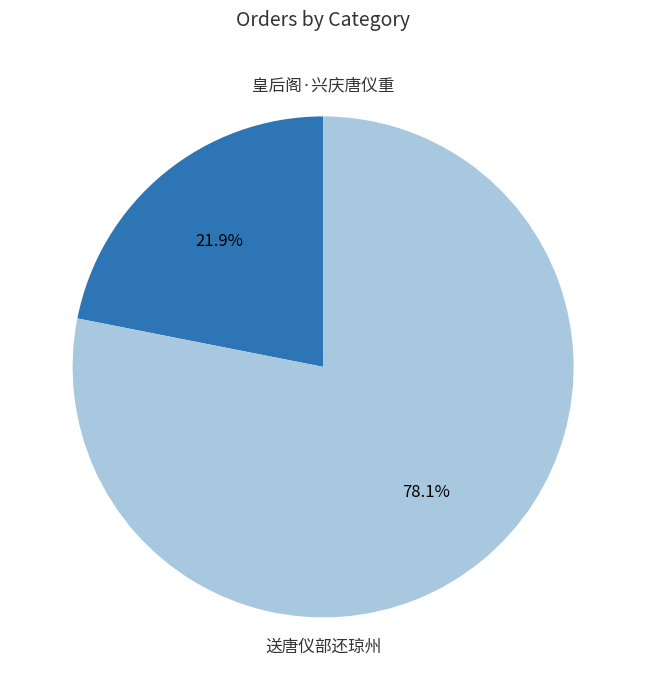

To the nearest percent, what portion does 送唐仪部还琼州 represent?

78%